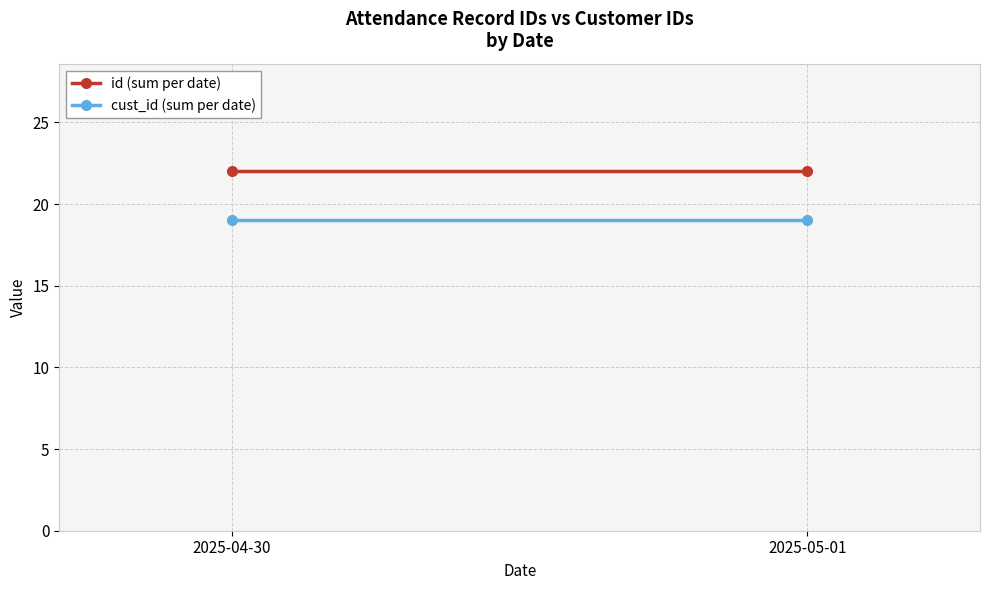

The cust_id (sum per date) series shows 10 at 2025-04-30. True or false?

False